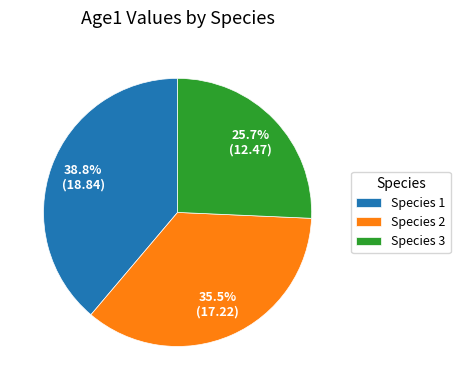

Approximately how many times larger is the value at Species 2 compared to Species 1?

0.9